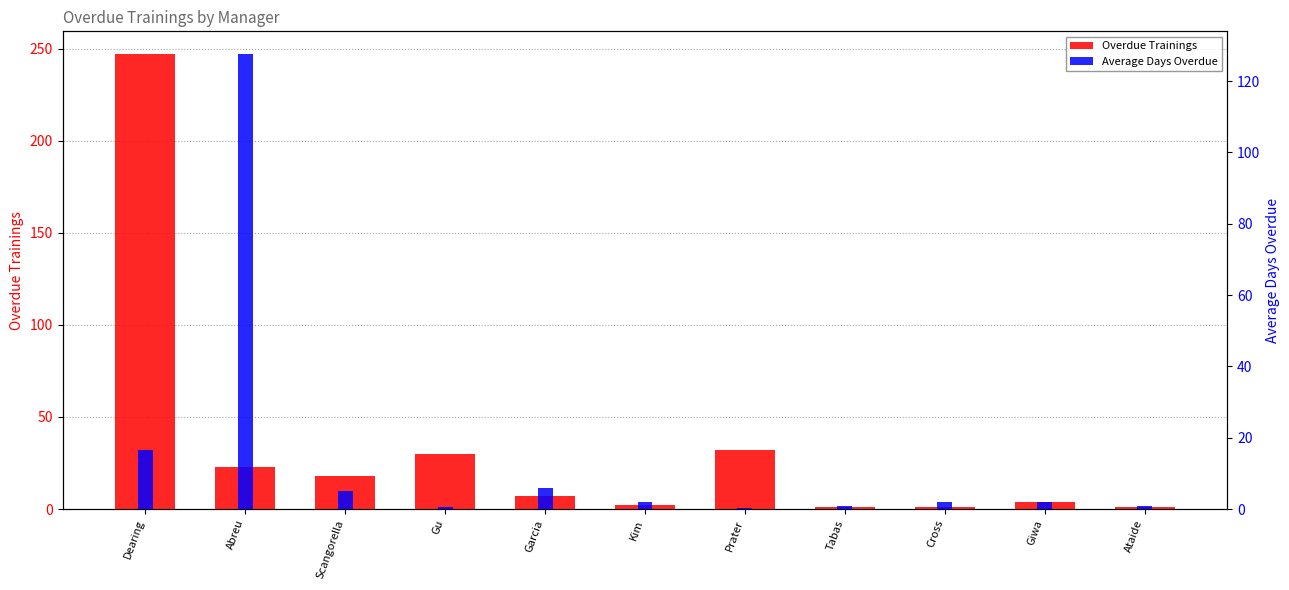

At how many categories does at least one series exceed 48?

2